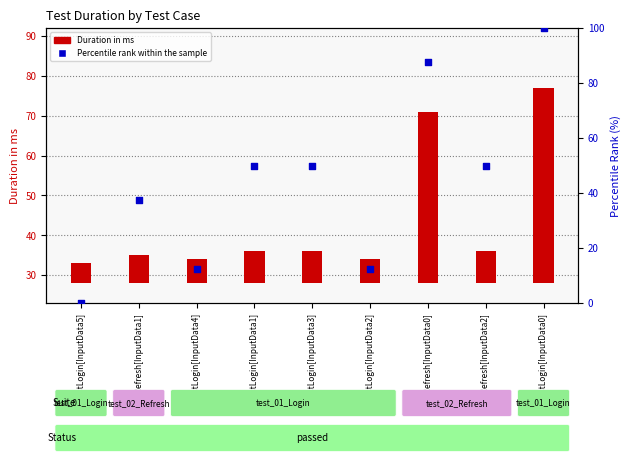

At how many categories does at least one series exceed 97?

1